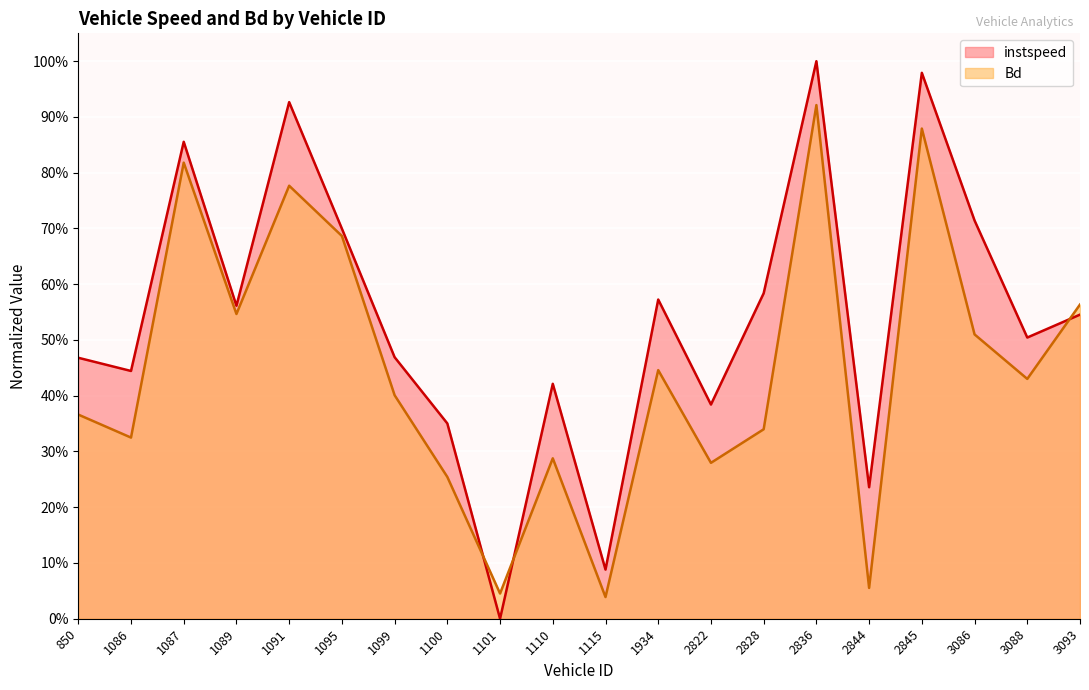

Which label corresponds to the smallest value in the chart?

1101